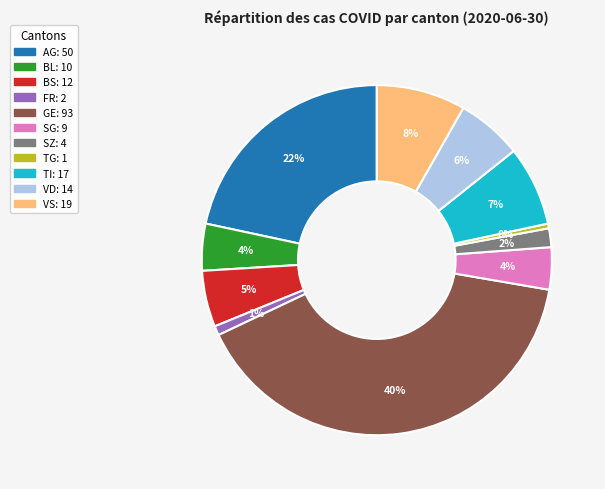

To the nearest percent, what is the average slice percentage?

9%